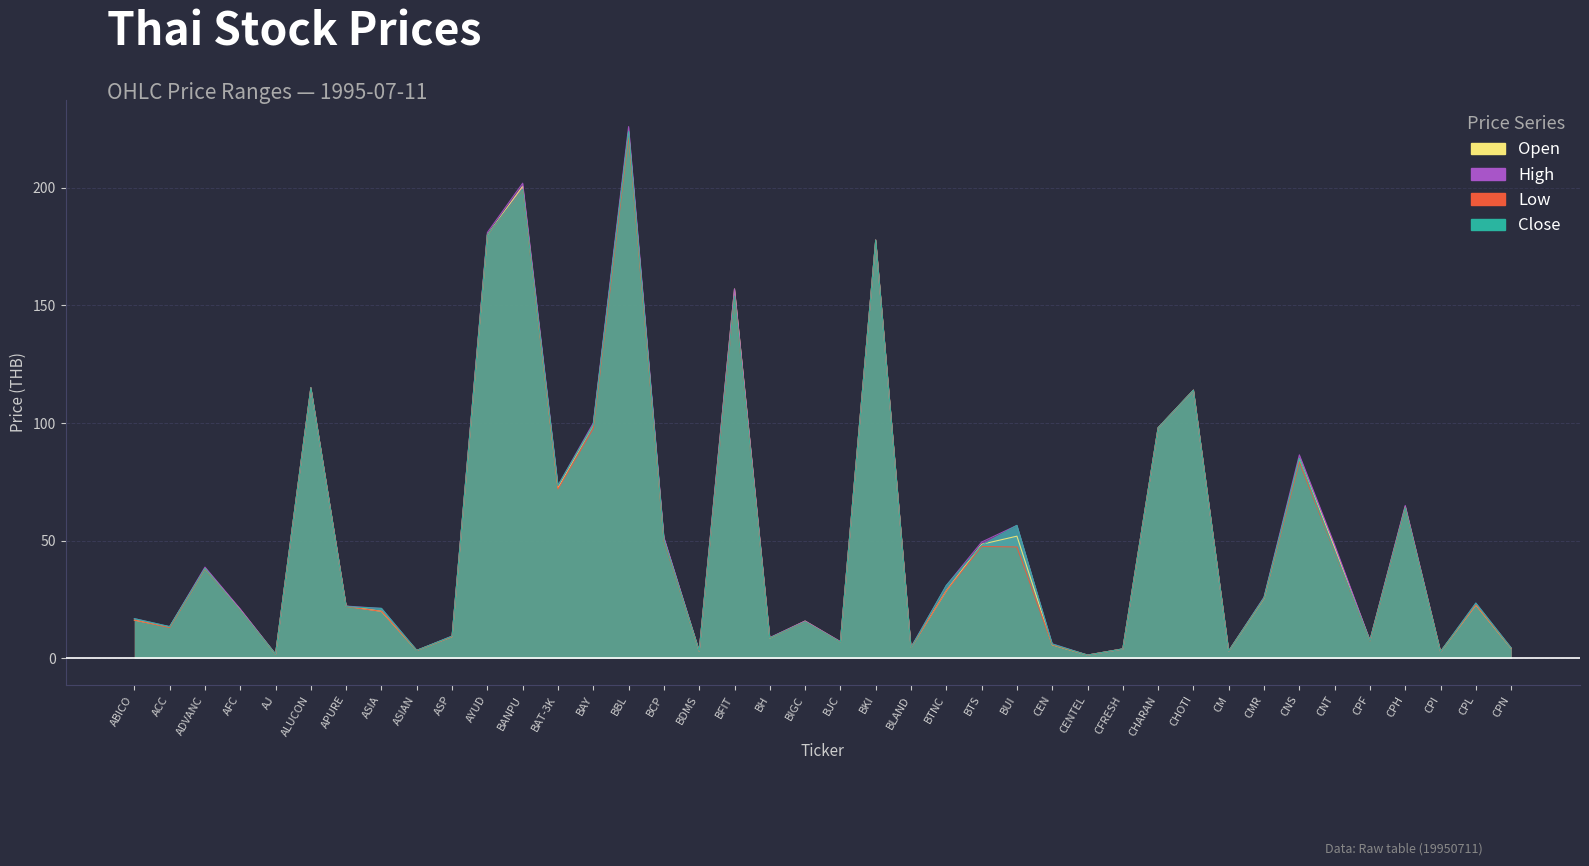

What is the approximate value of <LOW> at CHARAN?

98.0